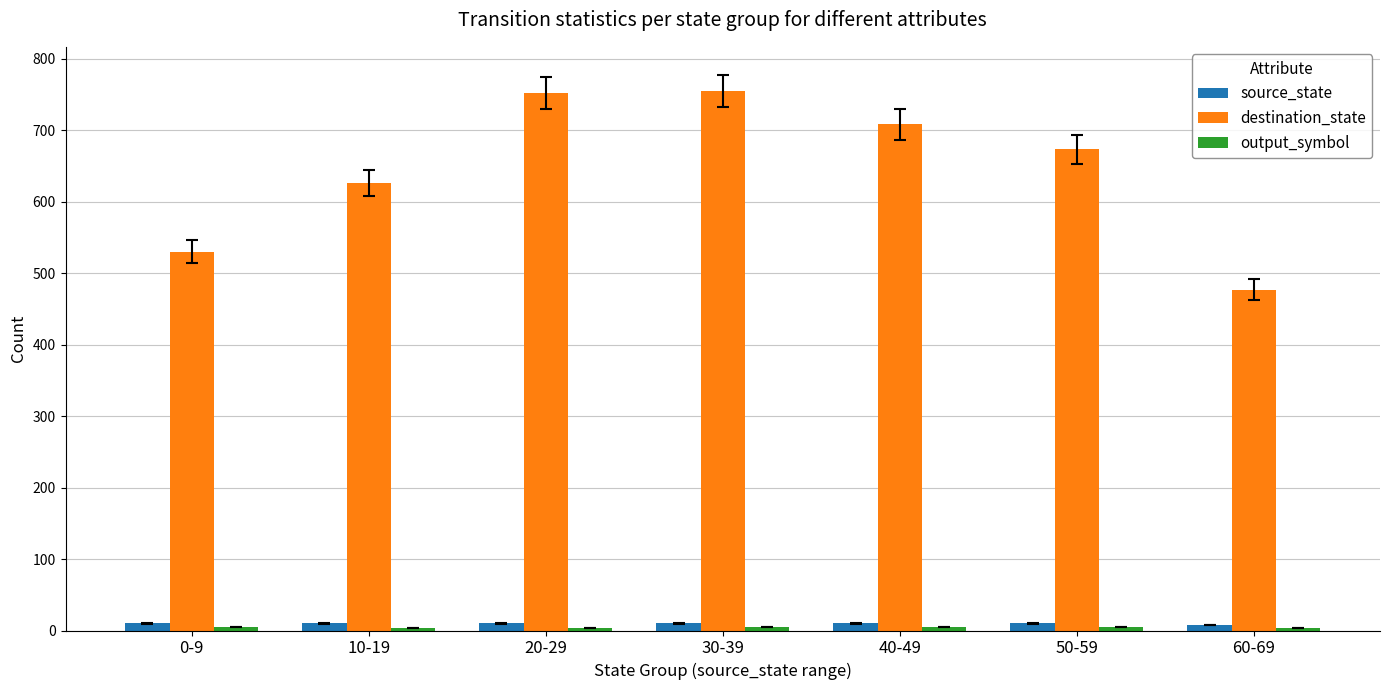

Which series has the largest range (max minus min)?

destination_state